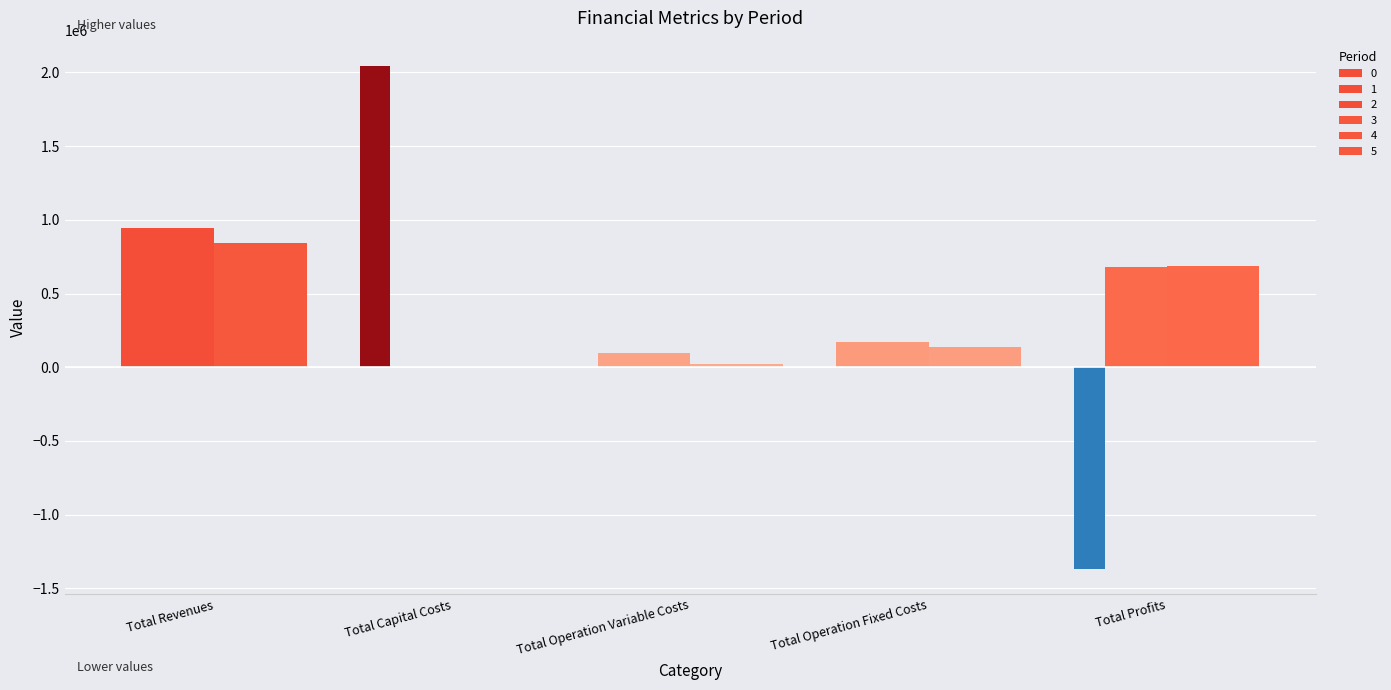

What is the difference between the maximum and minimum values in the 3 series?

846032.2